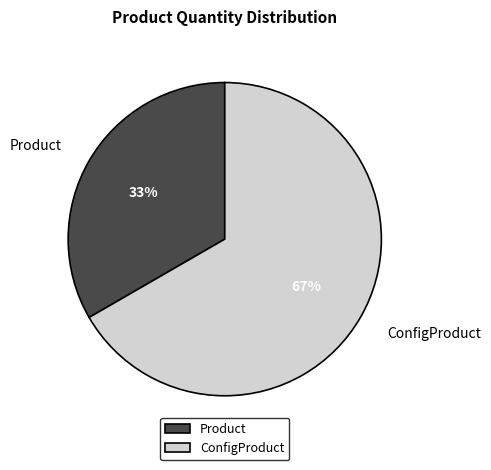

What percentage is the ConfigProduct slice, to the nearest percent?

67%